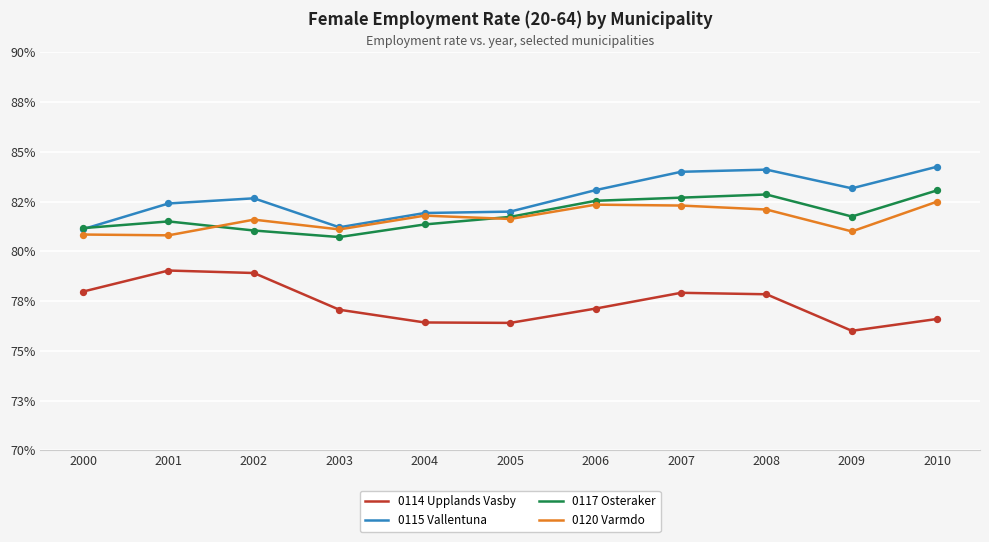

Which series has the largest total across all categories?

0115 Vallentuna